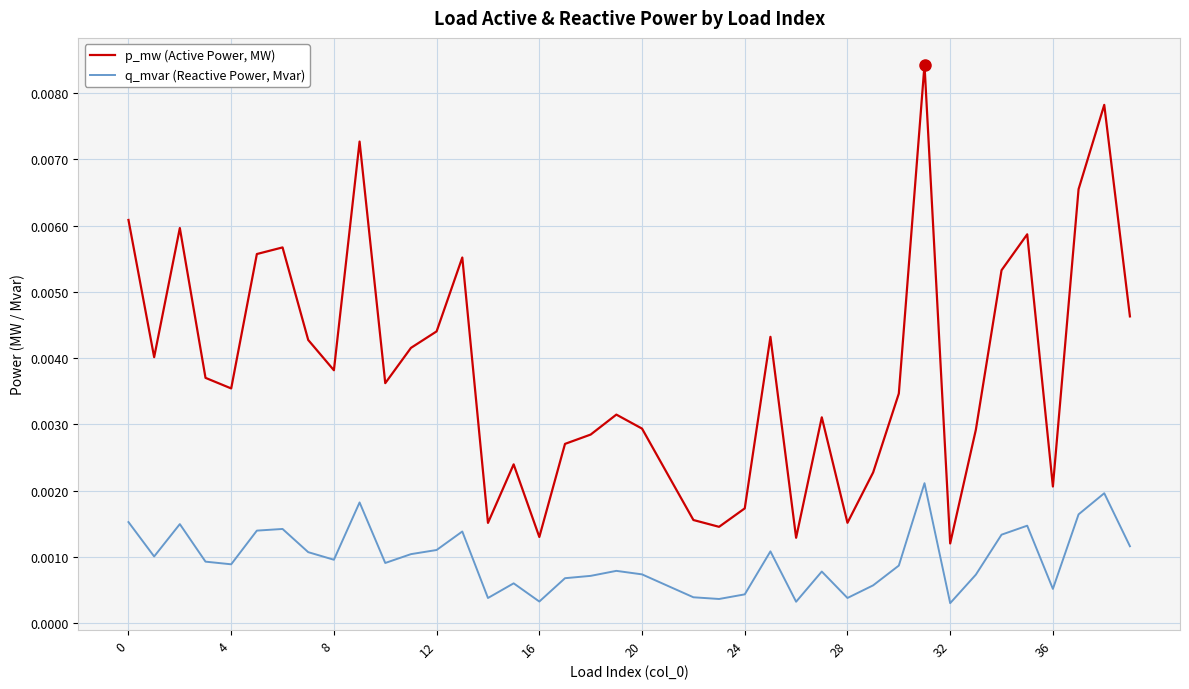

List the series in order of their overall mean, lowest first.

q_mvar (Reactive Power, Mvar), p_mw (Active Power, MW)